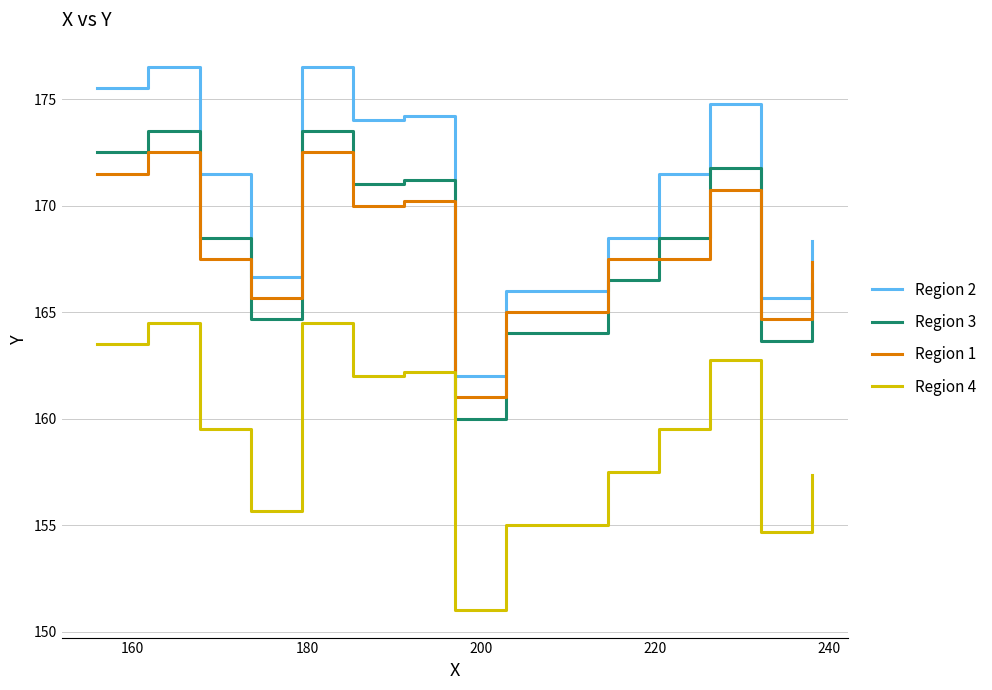

True or false: Region 3 and Region 2 intersect in this chart.

False